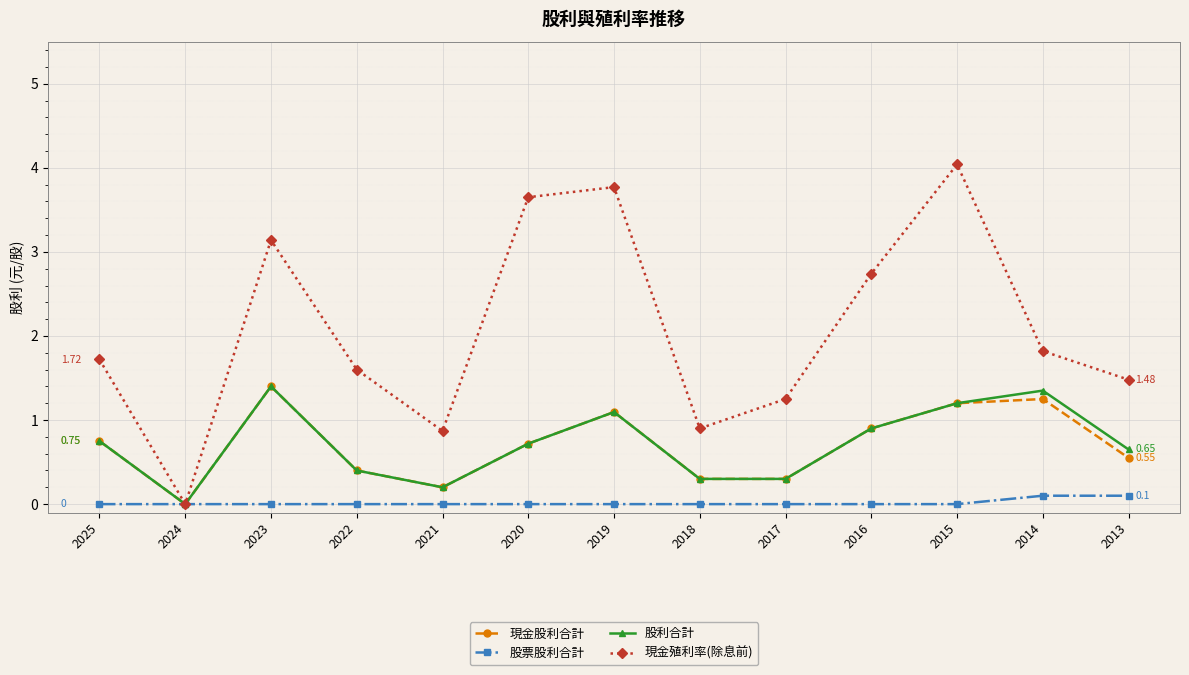

True or false: 股利合計 has more than 0 points higher than both neighbors.

True